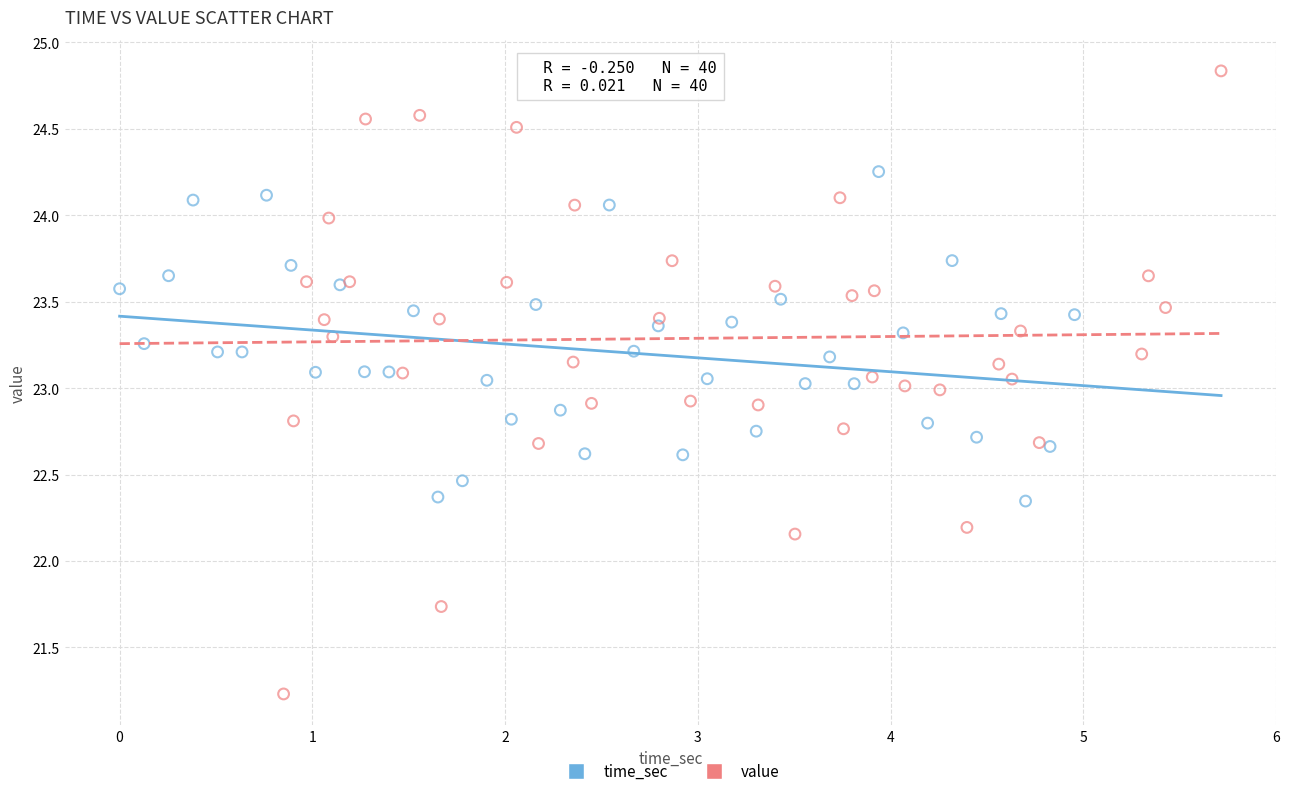

Which series reaches the maximum Y coordinate?

value